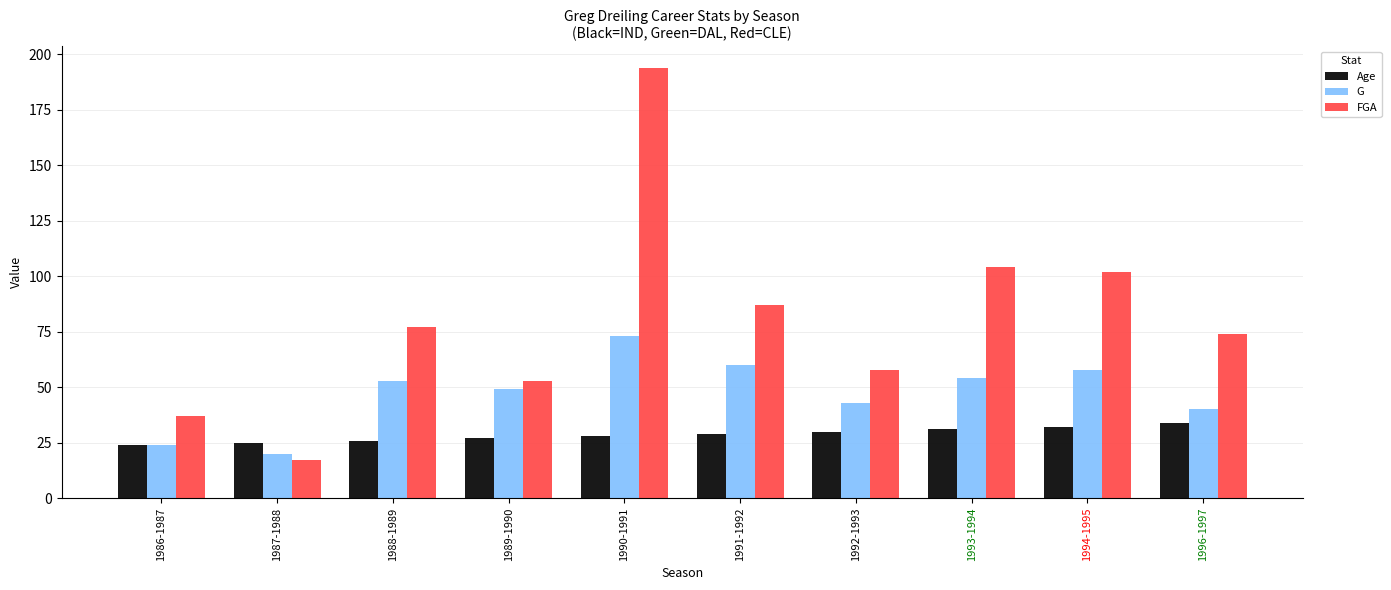

Which category has the highest value across all series?

1990-1991